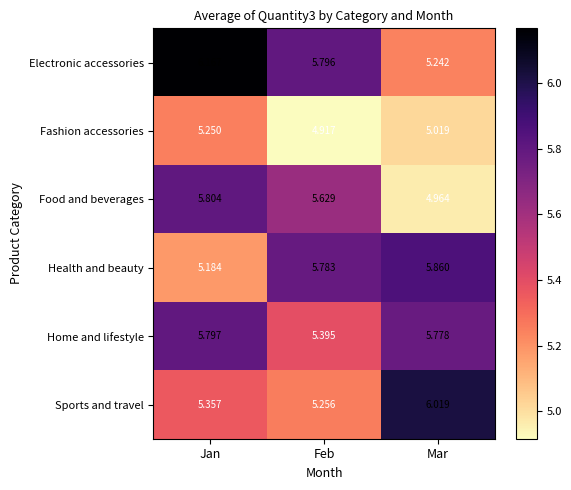

Which series has the largest range (max minus min)?

Electronic accessories